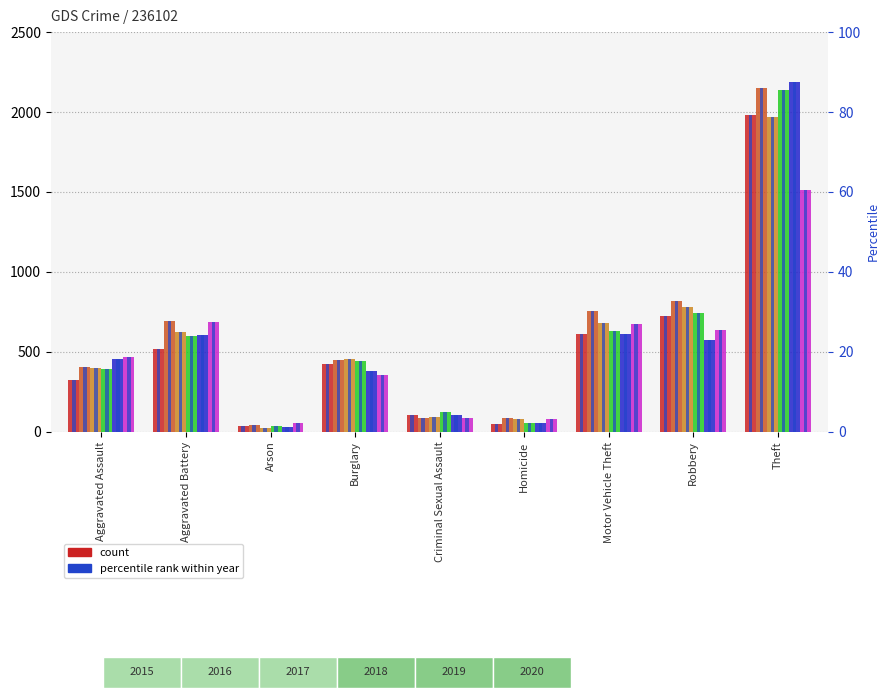

What is the label of the 7th bar from the right?

Arson